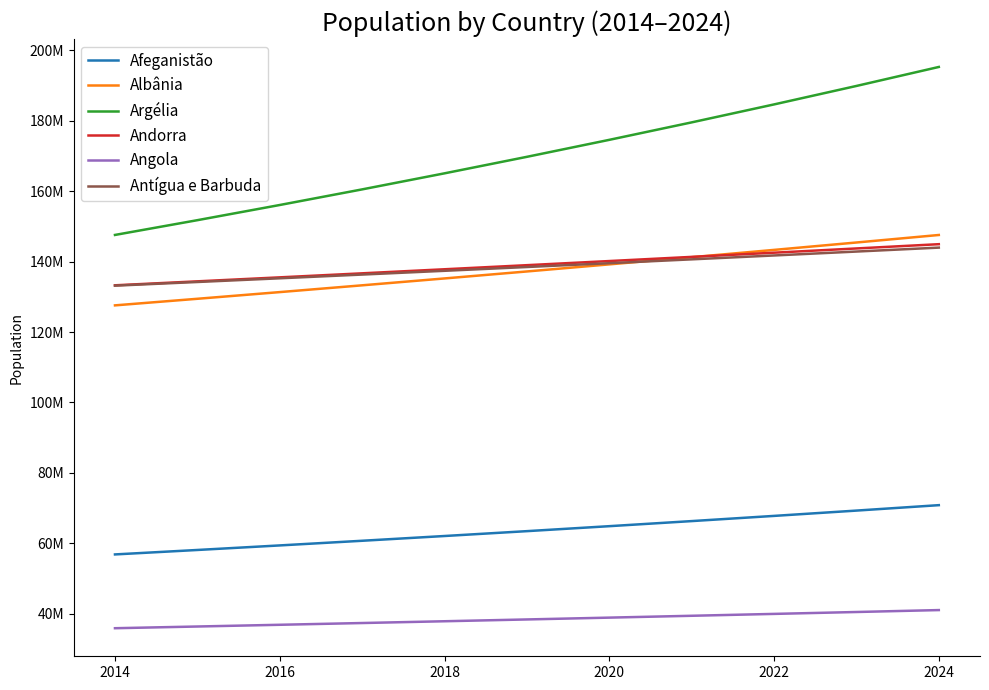

What is the highest value of the Andorra series?

144956495